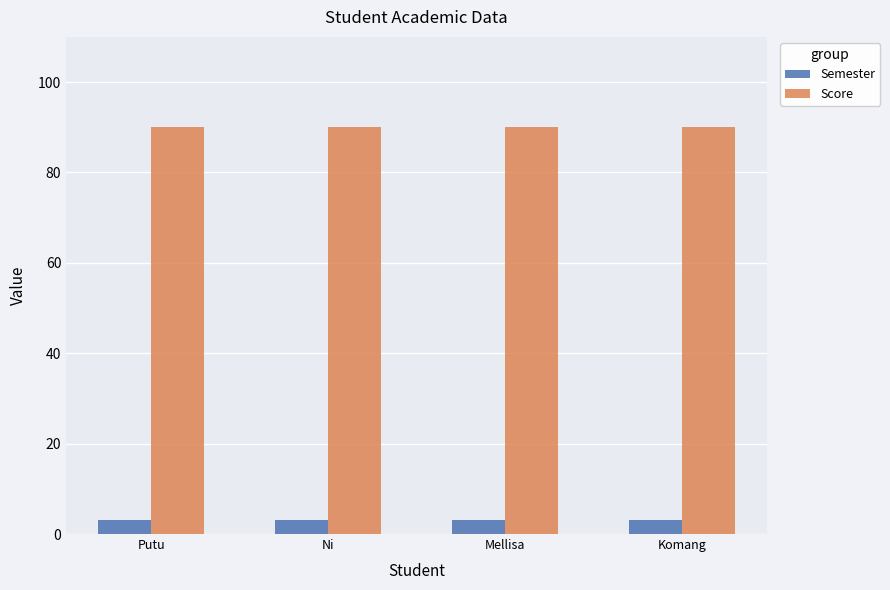

What are all the series names shown in the legend?

Semester, Score